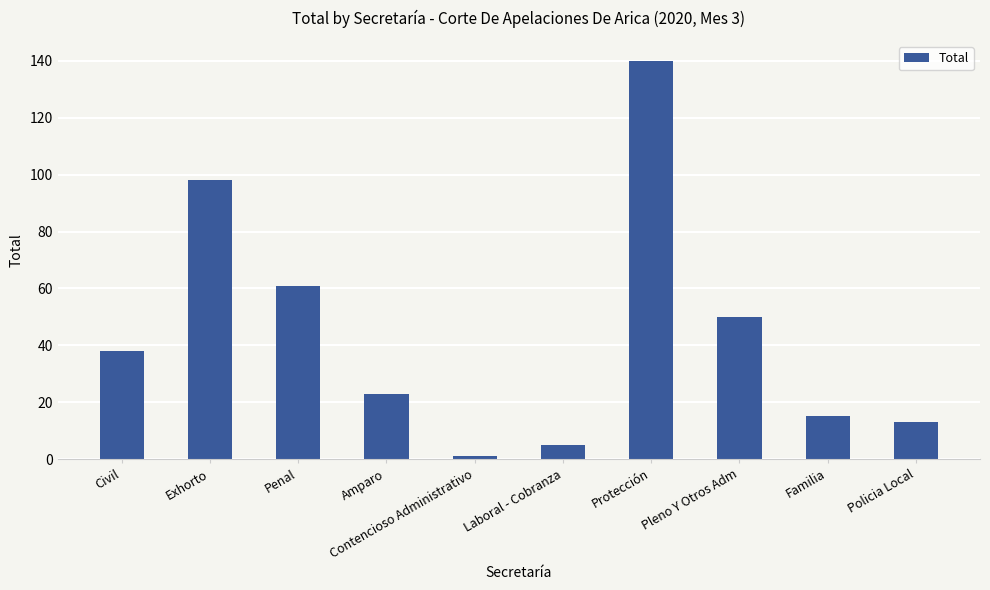

Reading left to right, transcribe all the data shown in this chart.

38	98	61	23	1	5	140	50	15	13